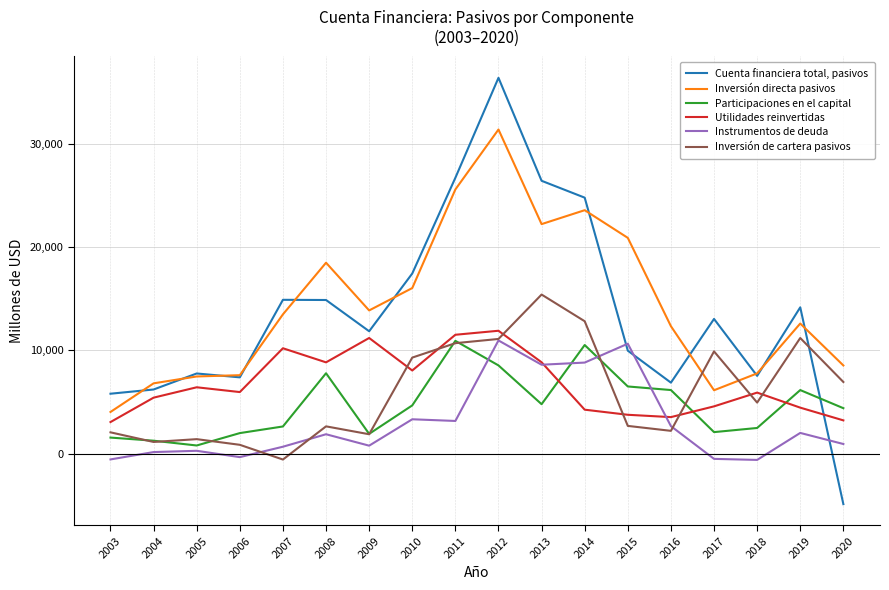

True or false: Utilidades reinvertidas and Cuenta financiera total, pasivos cross at least once.

True